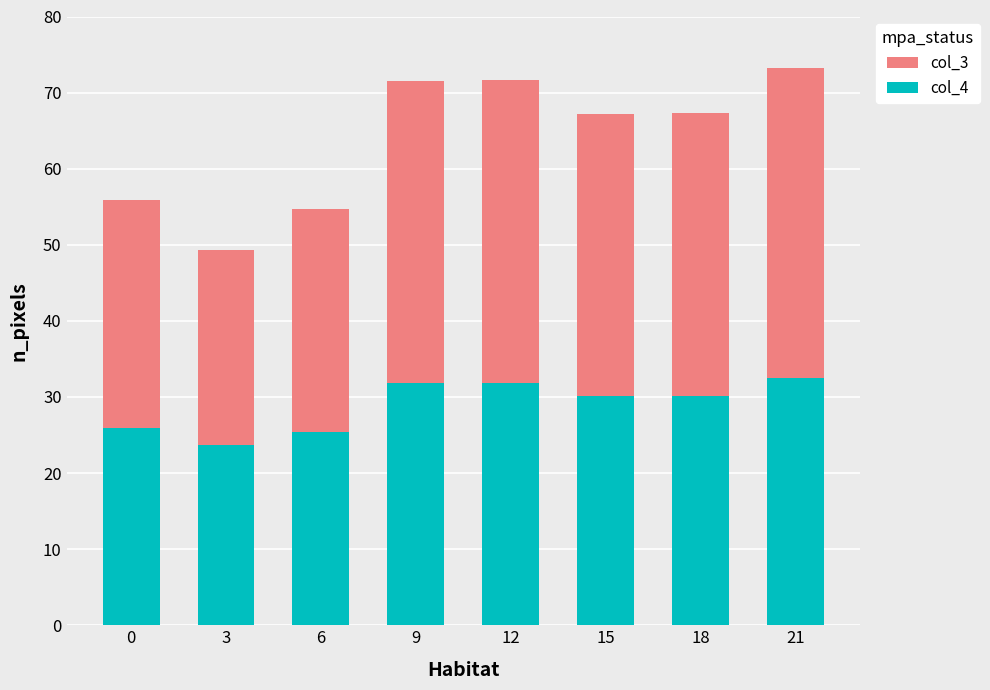

What is the value of the col_4 bar at the 2nd from the left?

23.6